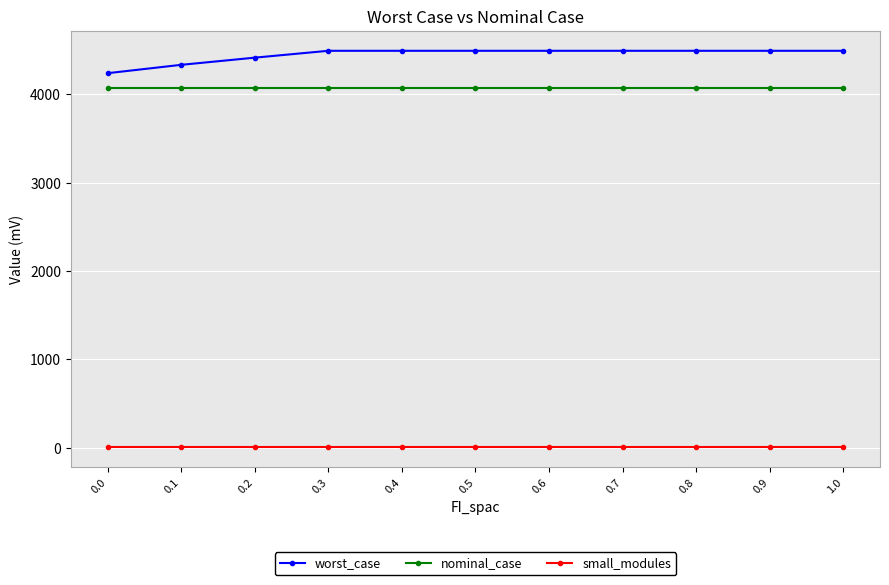

Reading left to right, list all the values displayed in this chart.

worst_case: 0.0=4241.1	0.1=4335.8	0.2=4417.1	0.3=4494.8	0.4=4494.8	0.5=4494.8	0.6=4494.8	0.7=4494.8	0.8=4494.8	0.9=4494.8	1.0=4494.8
nominal_case: 0.0=4071.5	0.1=4071.5	0.2=4071.5	0.3=4071.5	0.4=4071.5	0.5=4071.5	0.6=4071.5	0.7=4071.5	0.8=4071.5	0.9=4071.5	1.0=4071.5
small_modules: 0.0=3.0	0.1=3.0	0.2=3.0	0.3=3.0	0.4=3.0	0.5=3.0	0.6=3.0	0.7=3.0	0.8=3.0	0.9=3.0	1.0=3.0